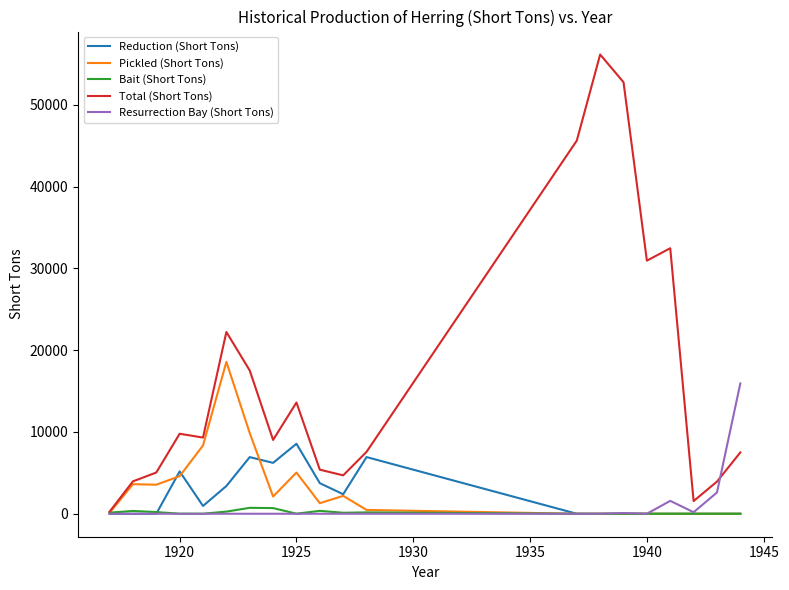

Which series has the largest range (max minus min)?

Total (Short Tons)